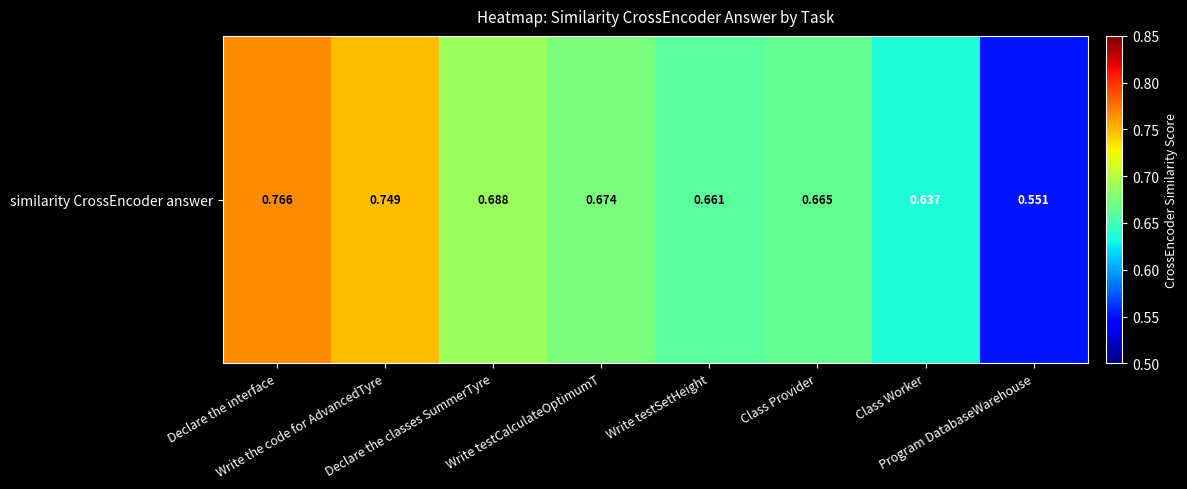

At which category does the chart reach its peak across all series?

Declare the interface